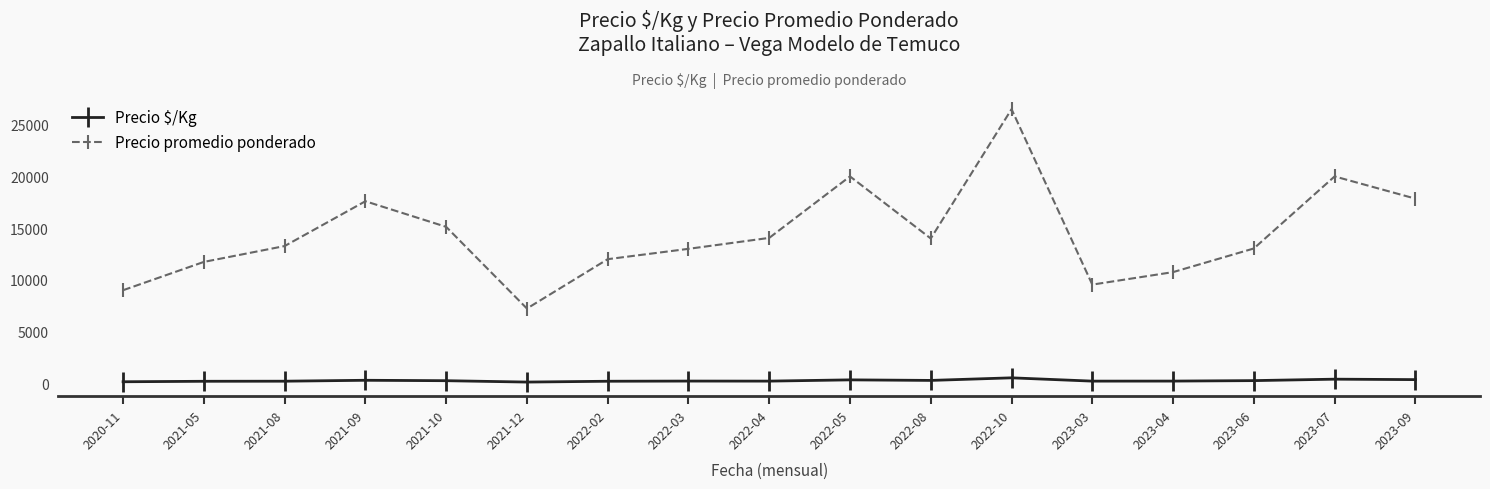

How many data points in Precio promedio ponderado are above 13268?

9